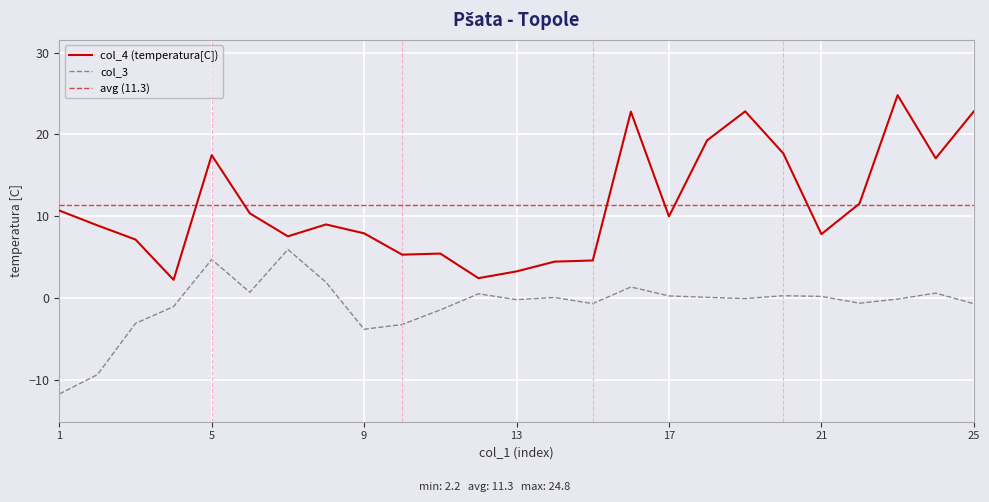

True or false: col_4 and col_3 intersect in this chart.

False